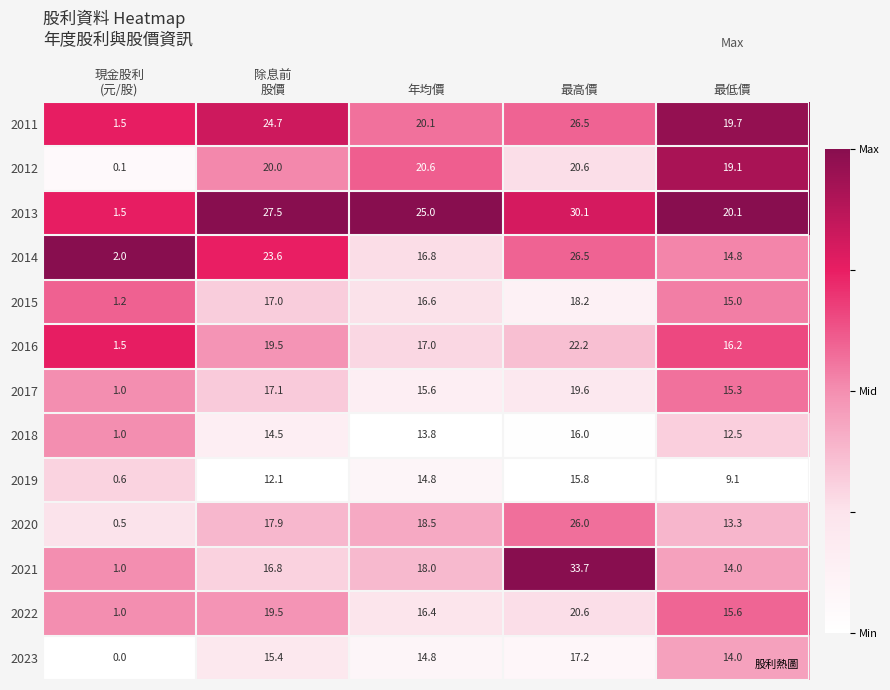

What is the total value across all series at 年均價?

228.0